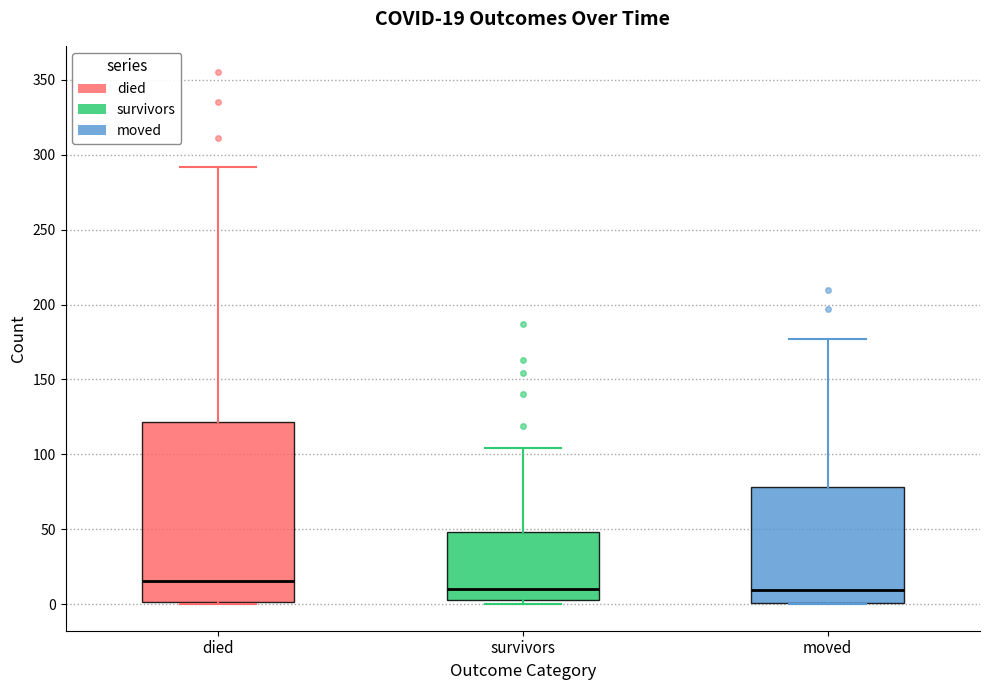

Which box's median line is the highest?

died